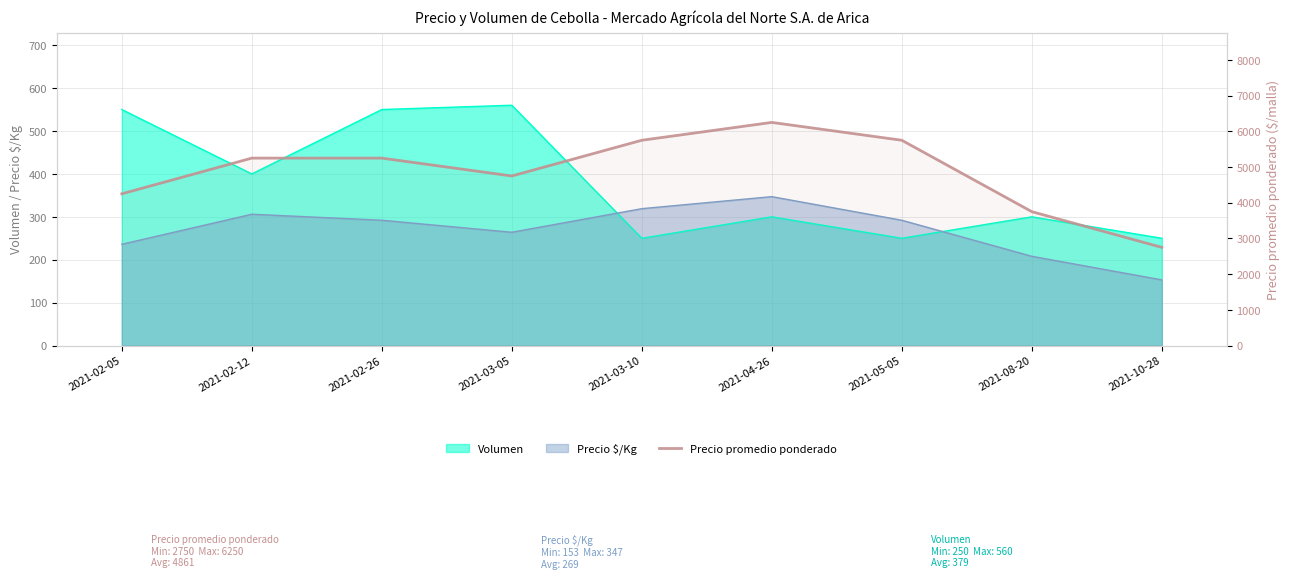

Which label corresponds to the largest value in the chart?

2021-04-26